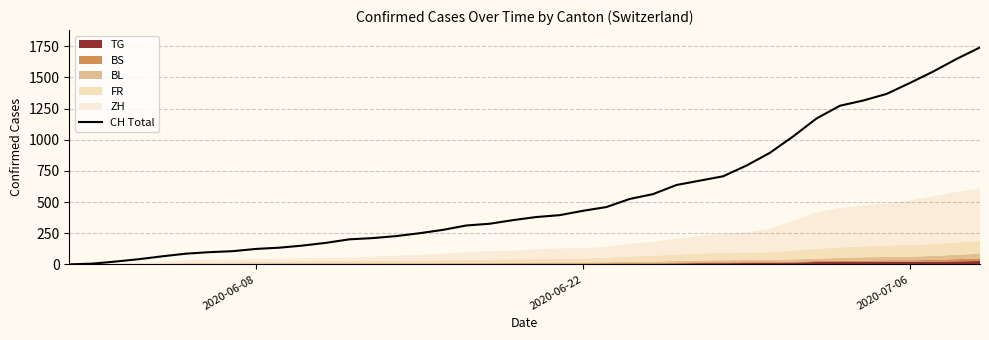

Reading left to right, transcribe all the data shown in this chart.

0	6	23	42	65	86	98	106	124	134	151	173	201	211	227	250	277	312	326	355	380	395	430	460	525	564	637	672	707	793	895	1027	1171	1273	1315	1368	1456	1548	1649	1741